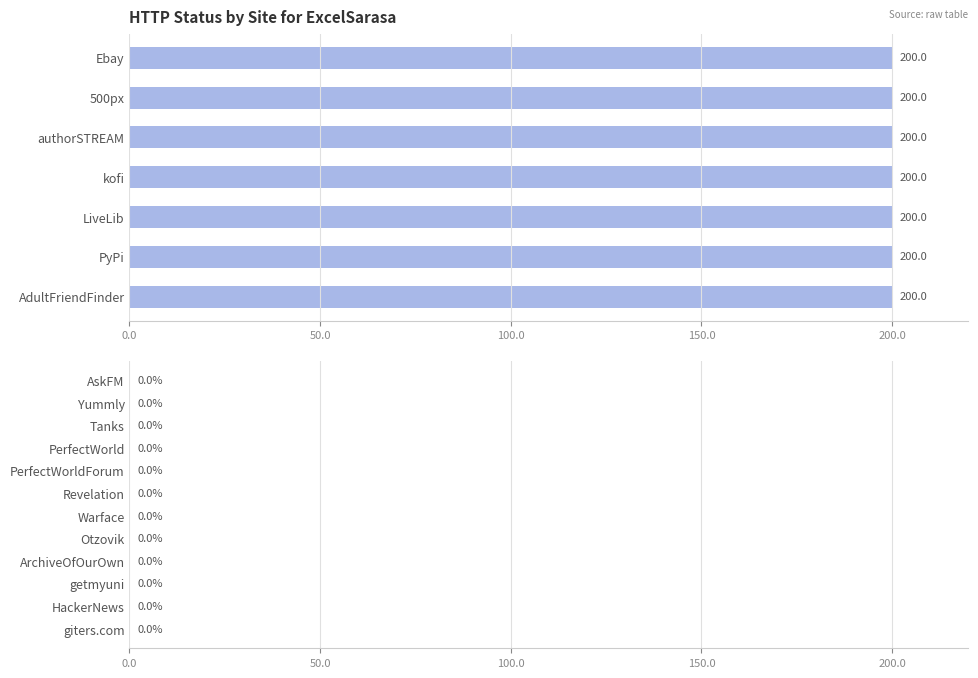

Which category has the highest value across all series?

Ebay